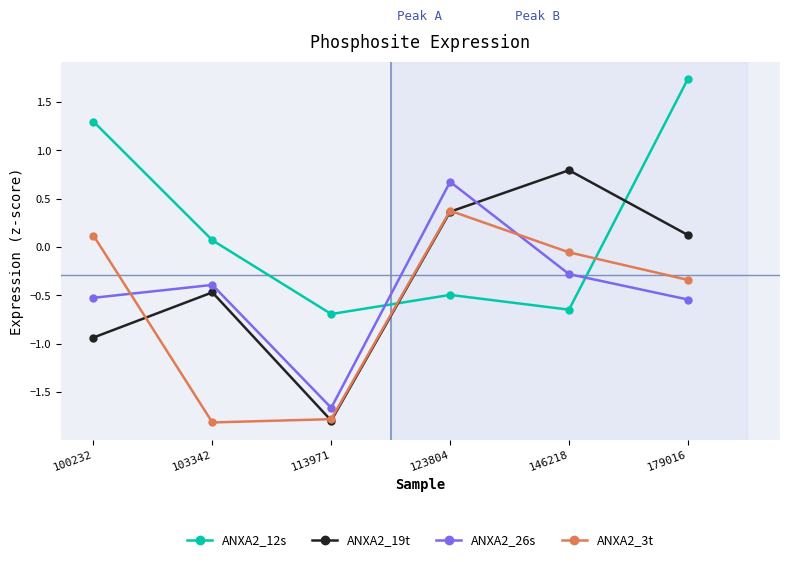

What is the difference between the ANXA2_26s values at 179016 and 123804?

1.2